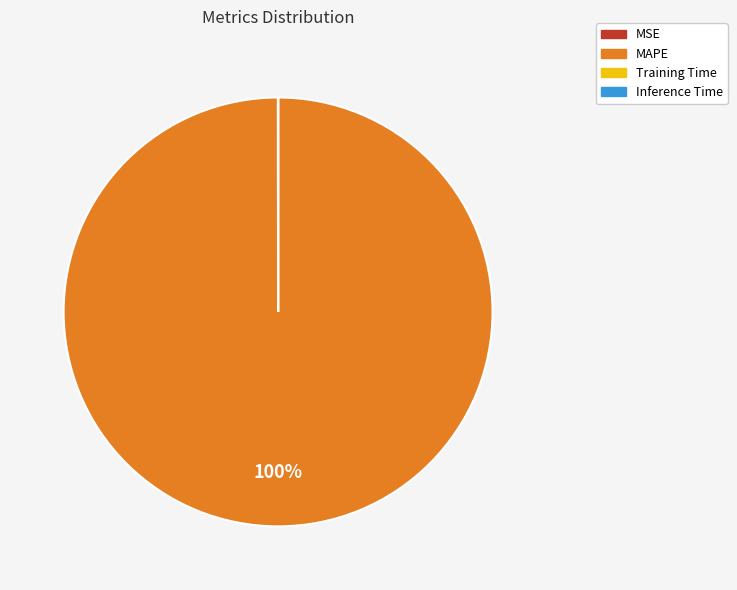

Is it true that MAPE is 91% of the pie?

False